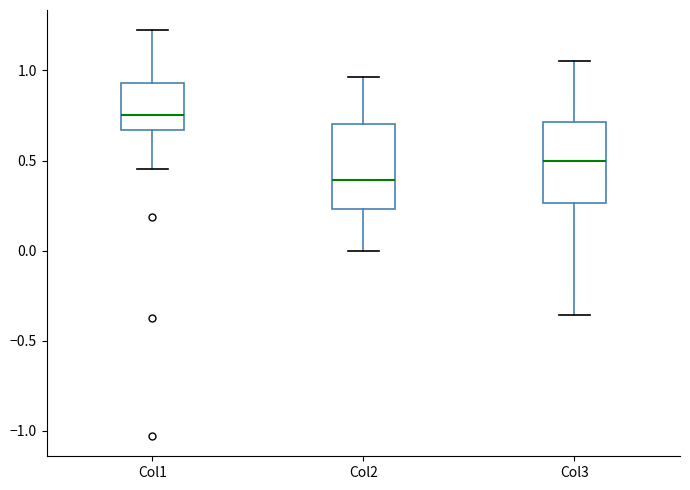

Where is the lower edge of the box for Col2 on the y-axis? The values are not printed on the chart, so give them approximately, as read against the axis.

0.25